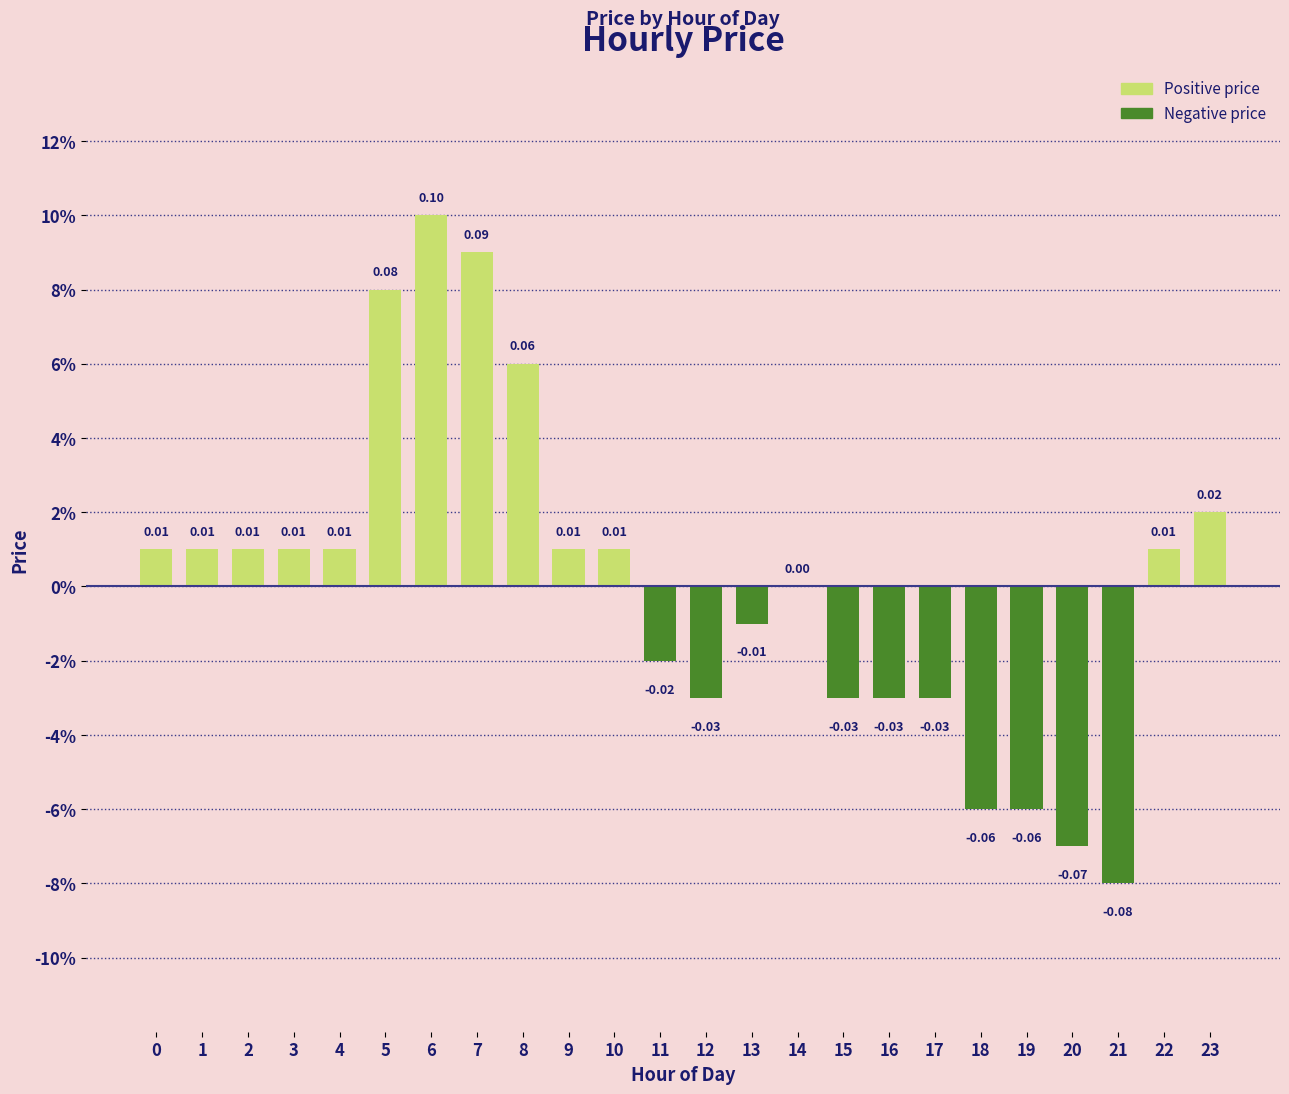

List the labels in order of value, smallest first.

21, 20, 18, 19, 12, 15, 16, 17, 11, 13, 14, 0, 1, 2, 3, 4, 9, 10, 22, 23, 8, 5, 7, 6